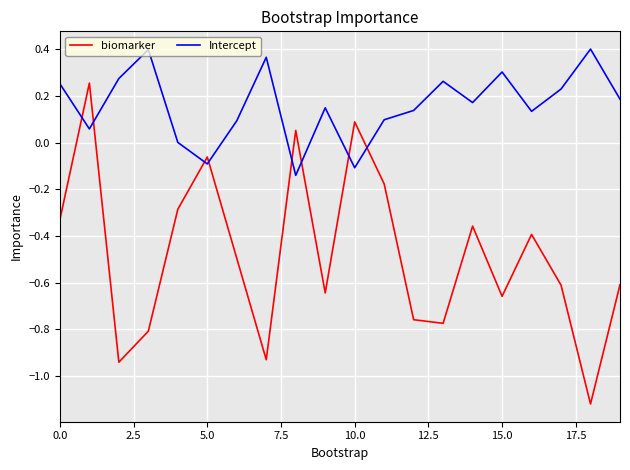

Does the chart have visible grid lines?

Yes